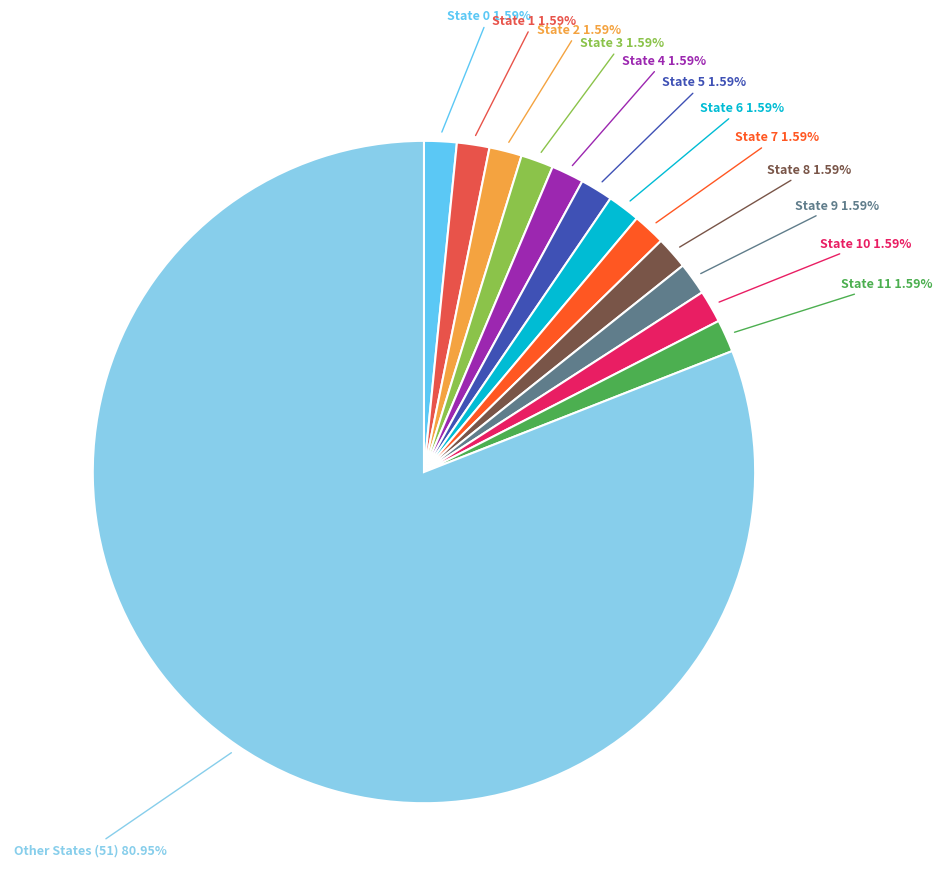

Is there any slice that represents more than half of the pie?

Yes